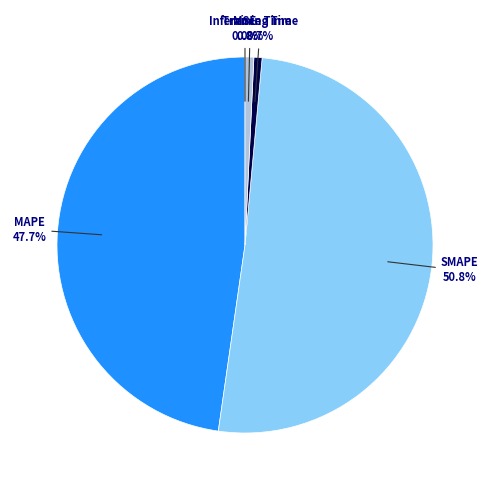

Is there any slice that represents more than half of the pie?

Yes